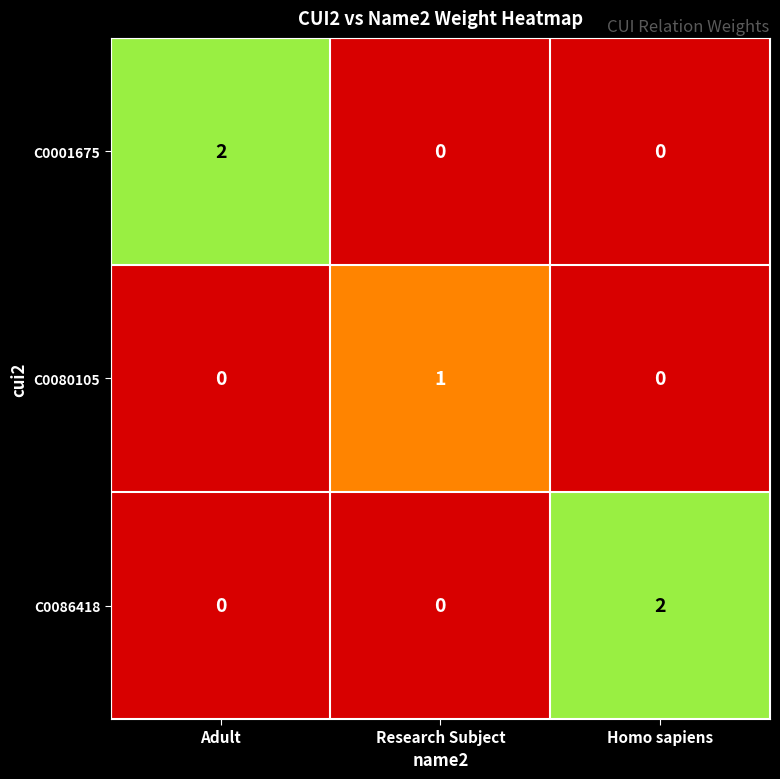

Which series changed the most between Adult and Research Subject?

C0001675